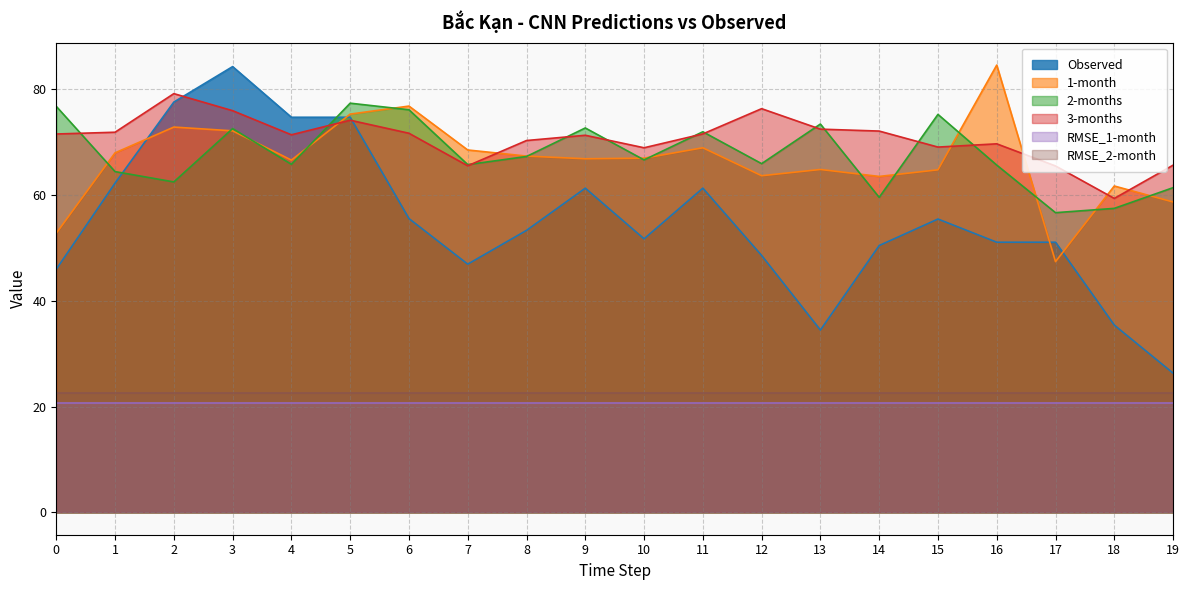

How many data points in 3-months are above 71?

12